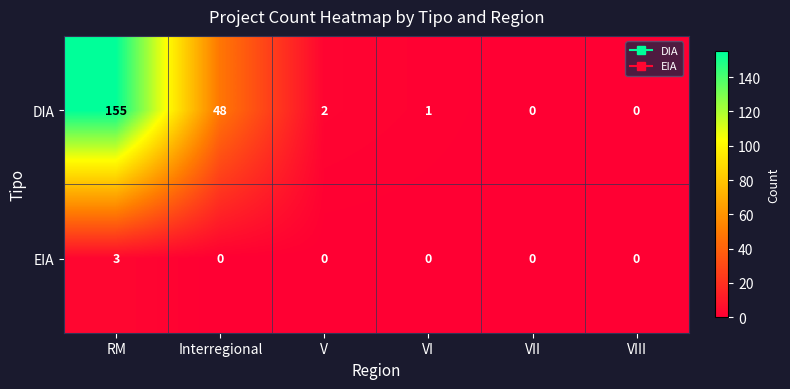

Reading left to right, extract all data points from this chart.

DIA: RM=155	Interregional=48	V=2	VI=1	VII=0	VIII=0
EIA: RM=3	Interregional=0	V=0	VI=0	VII=0	VIII=0